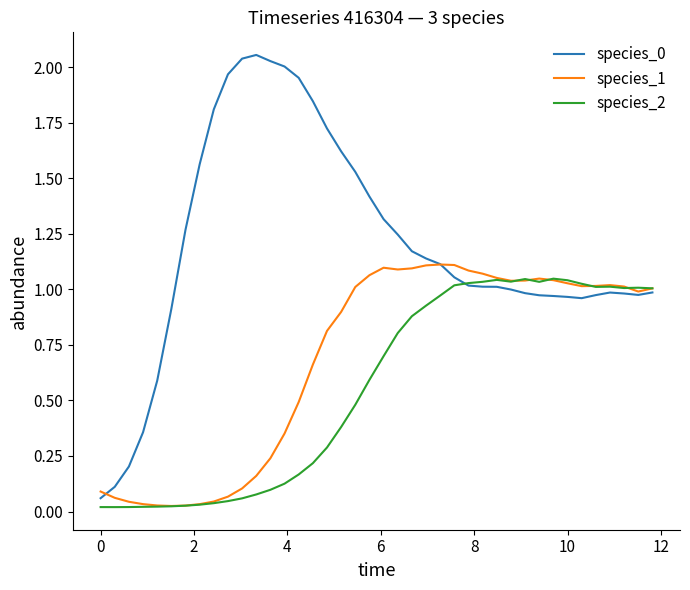

Does the chart display data point markers on the line(s)?

No